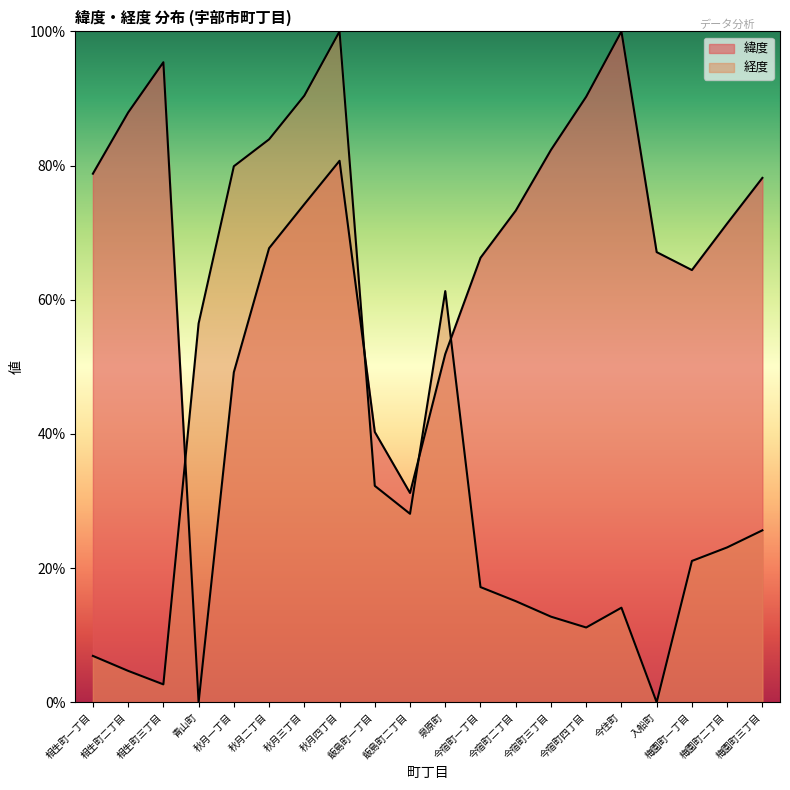

At which label does 緯度 first exceed 73?

相生町一丁目